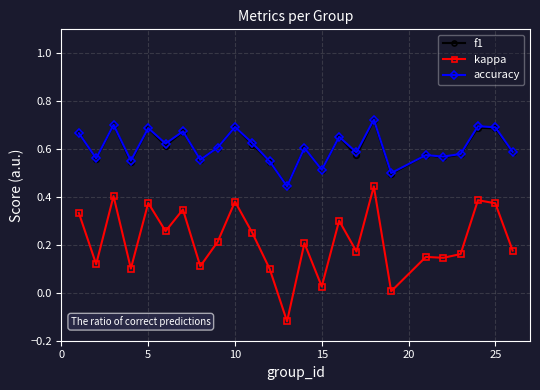

Which series has the widest spread of values?

kappa